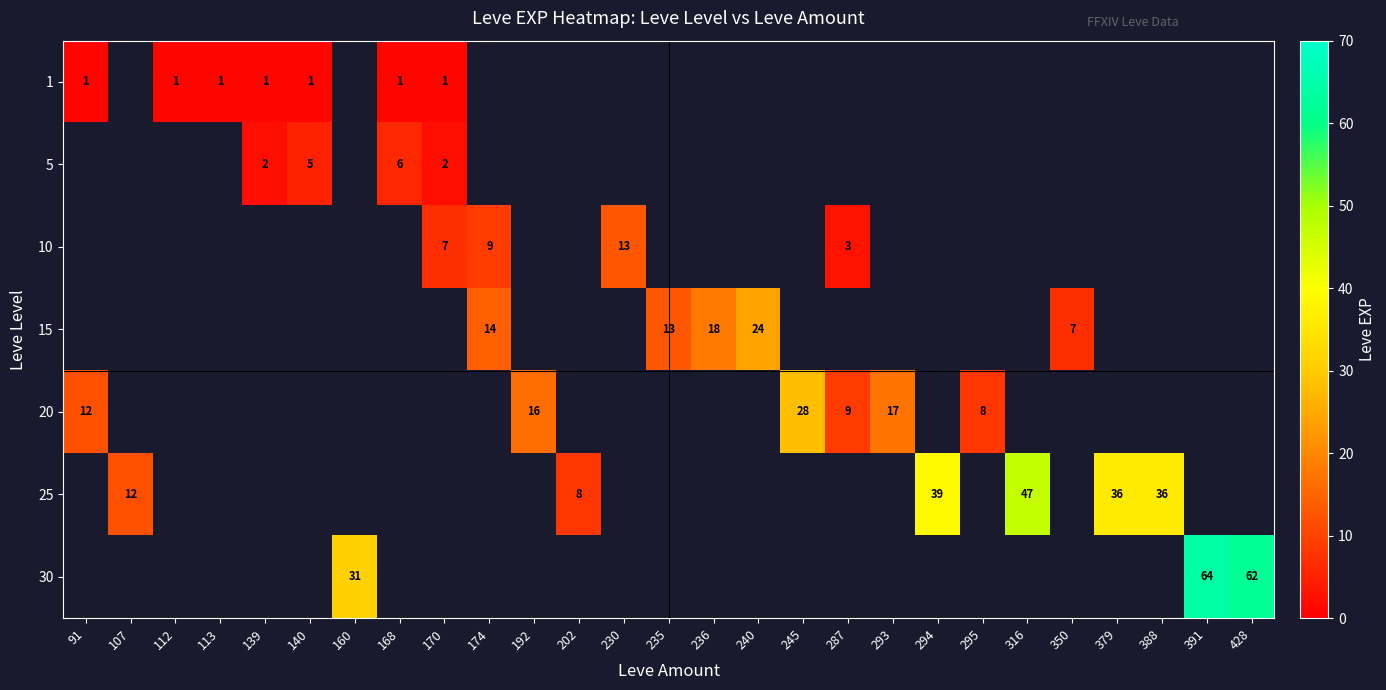

The 30 series shows 62 at 428. True or false?

True